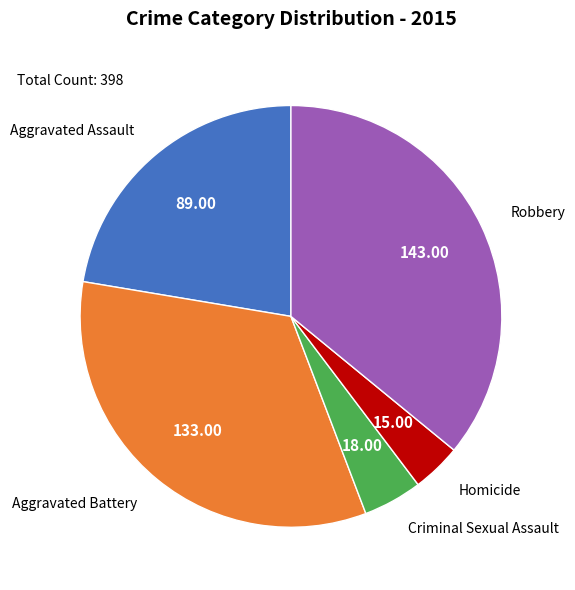

Which slice is the smallest?

Homicide